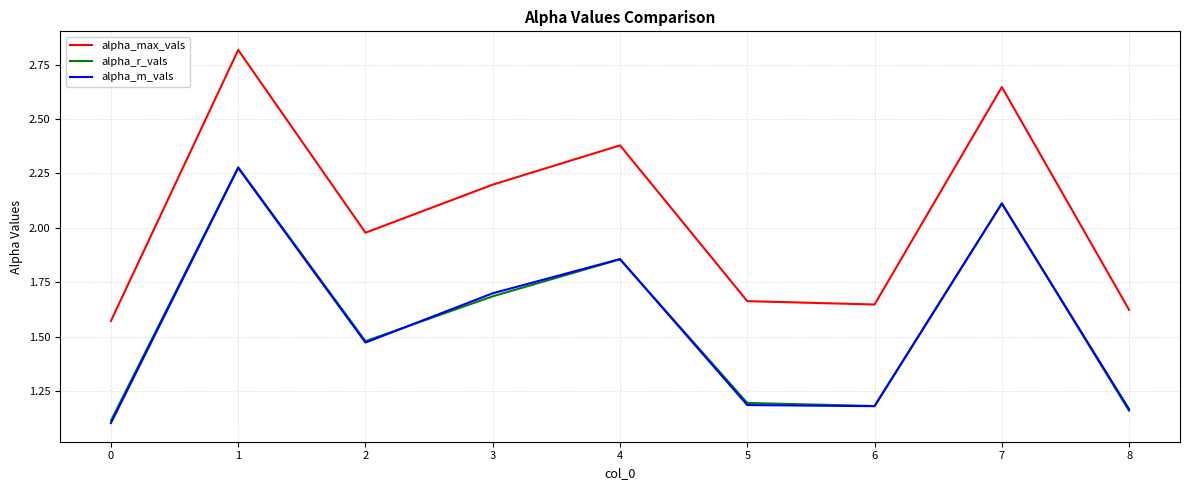

What value does the alpha_r_vals series have at 0?

1.1